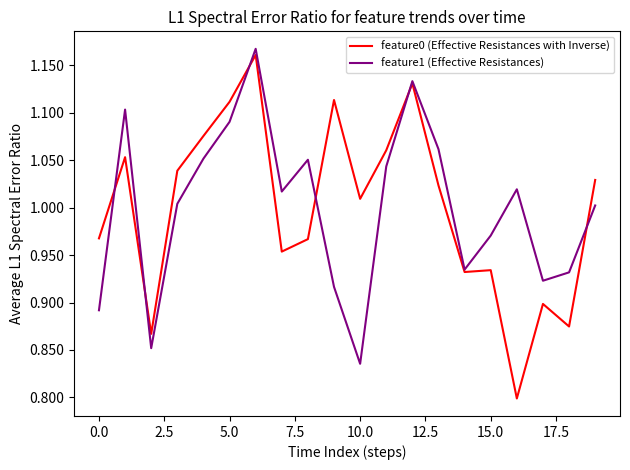

The feature0 (Effective Resistances with Inverse) series shows 1.6 at 0.0. True or false?

False